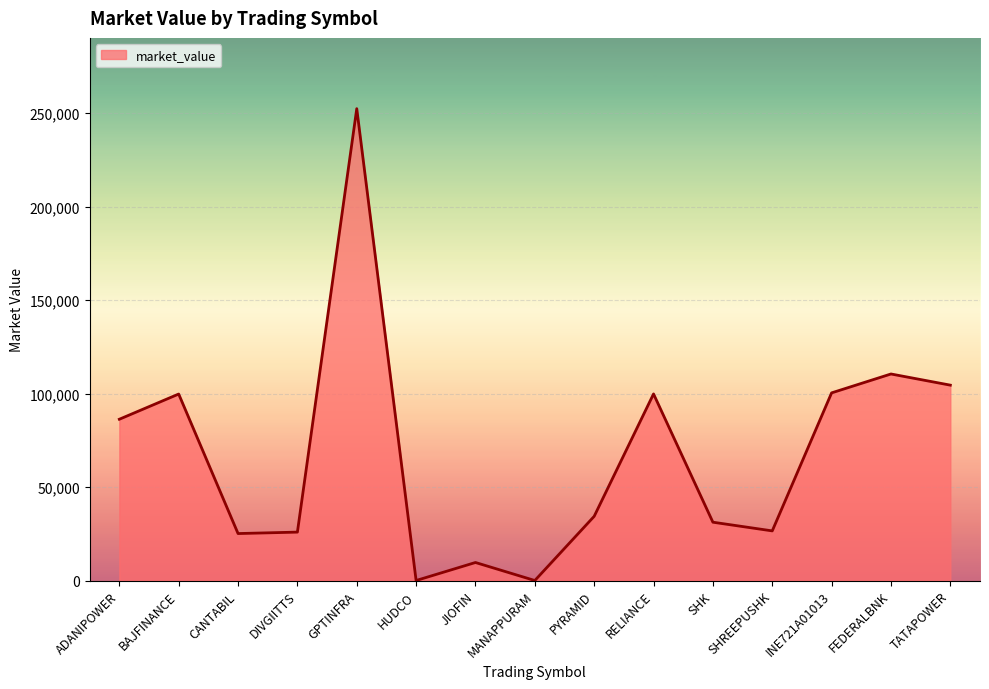

True or false: the data shows 76551.7 at GPTINFRA.

False